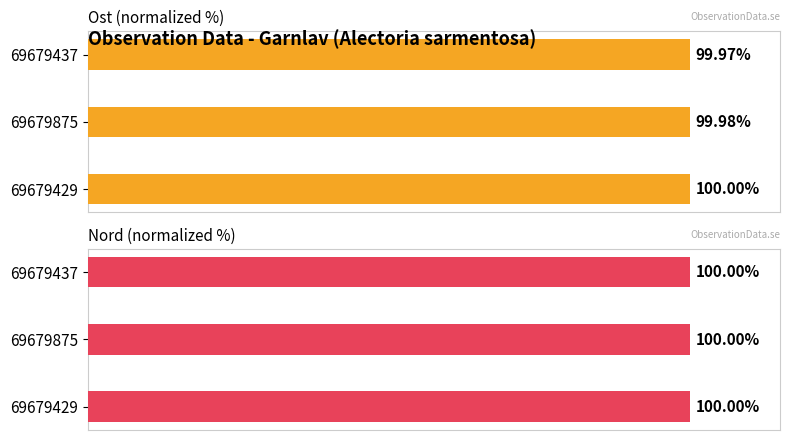

Which series has the largest total across all categories?

Nord (normalized %)